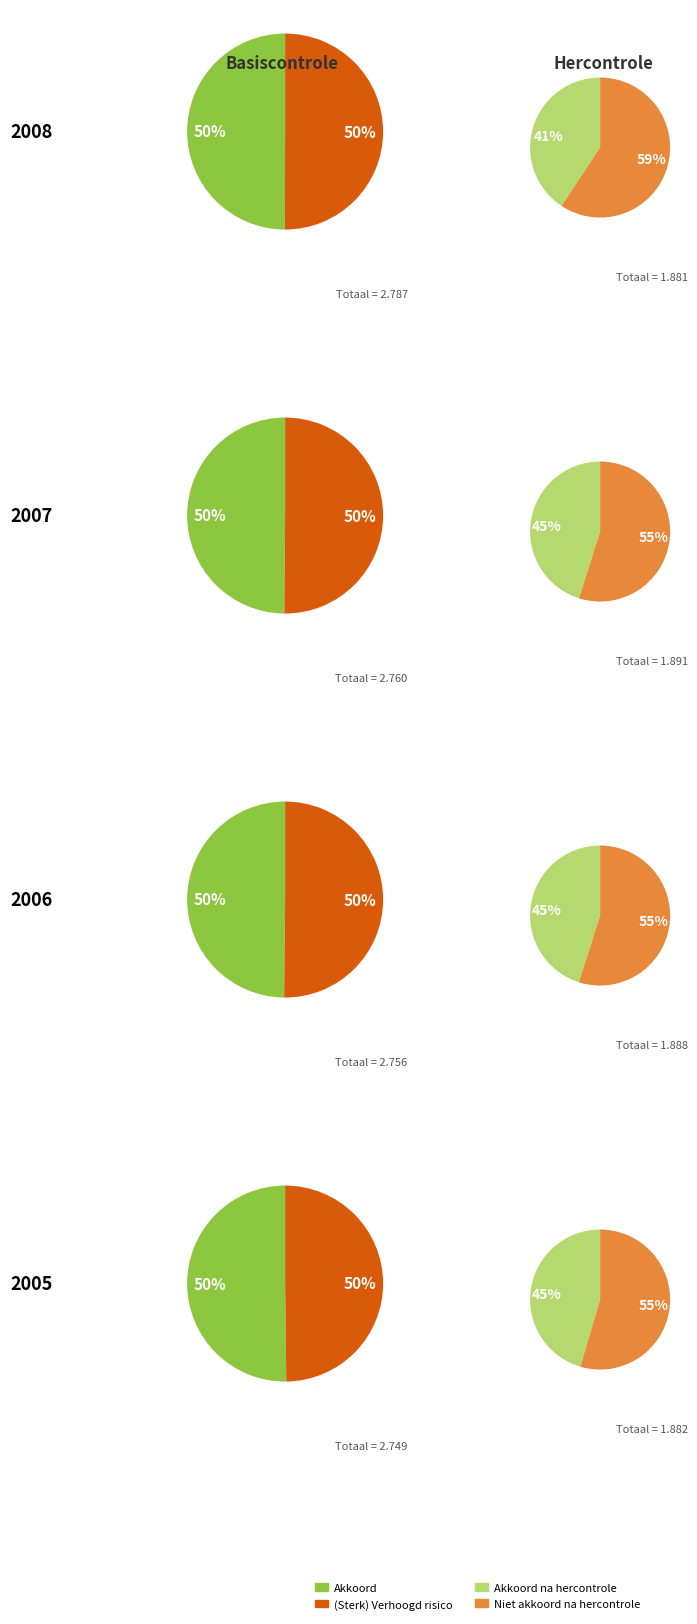

The 2023-06-12 slice represents 36% of the pie. True or false?

False